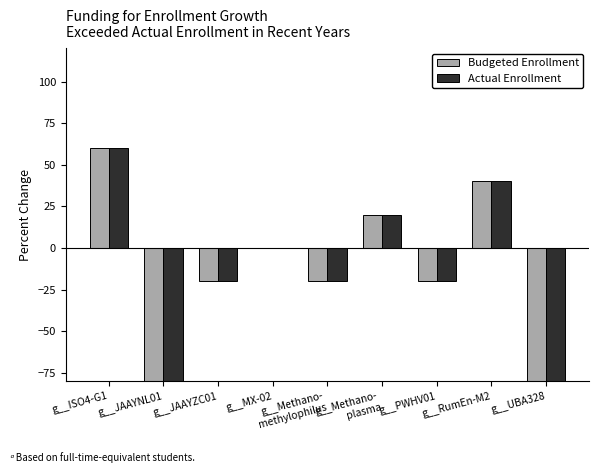

The Budgeted Enrollment series shows -80 at g__UBA328. True or false?

True